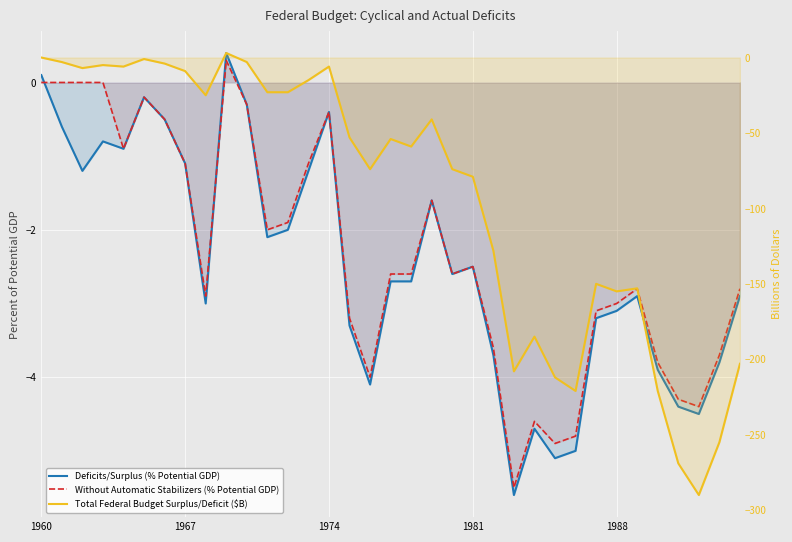

Which has a higher value, 1967 or 28?

1967